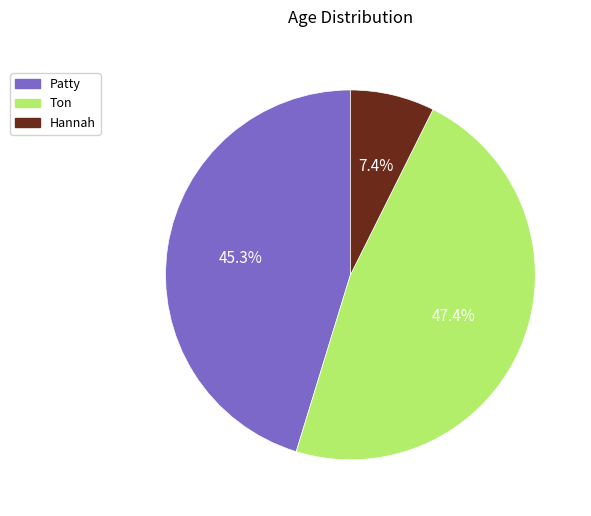

Is Hannah the majority of the pie?

No